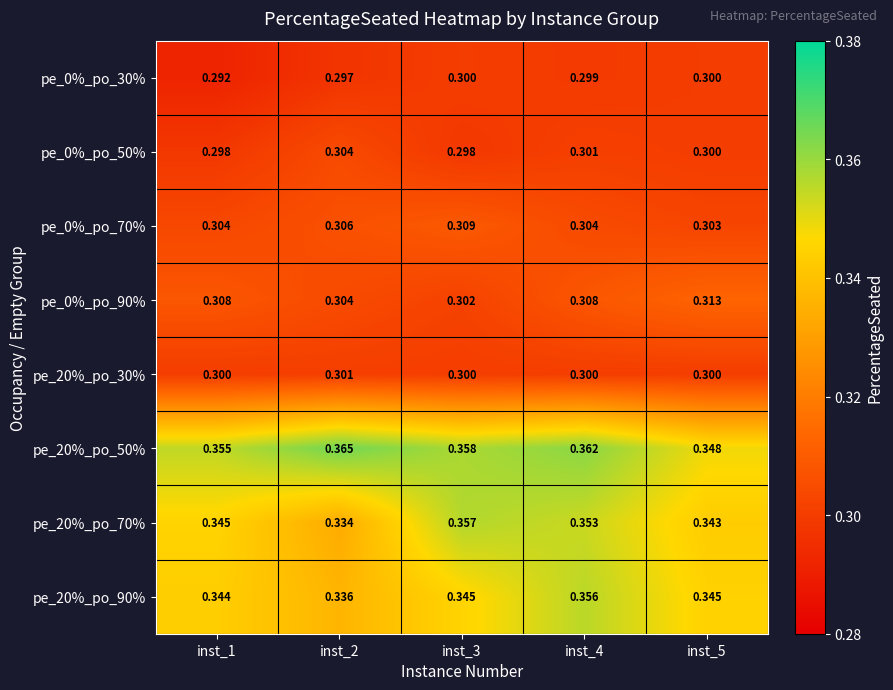

At how many categories does at least one series exceed 0?

5